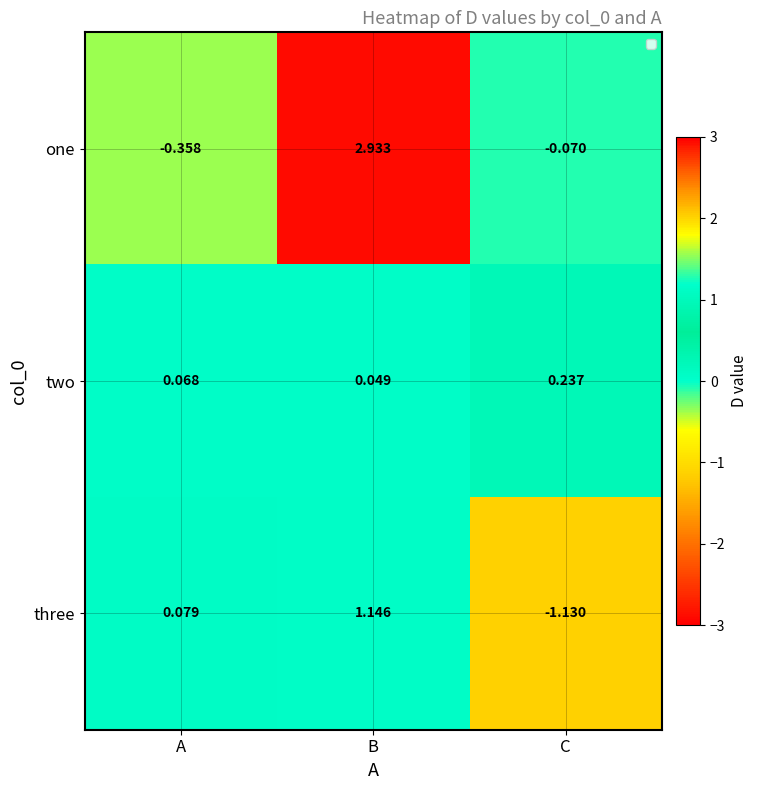

List the series in order of their peak value, highest first.

one, three, two